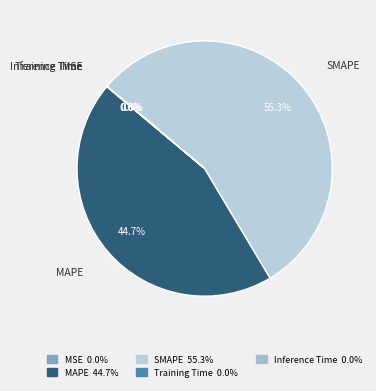

Which category has the biggest portion of the pie?

SMAPE